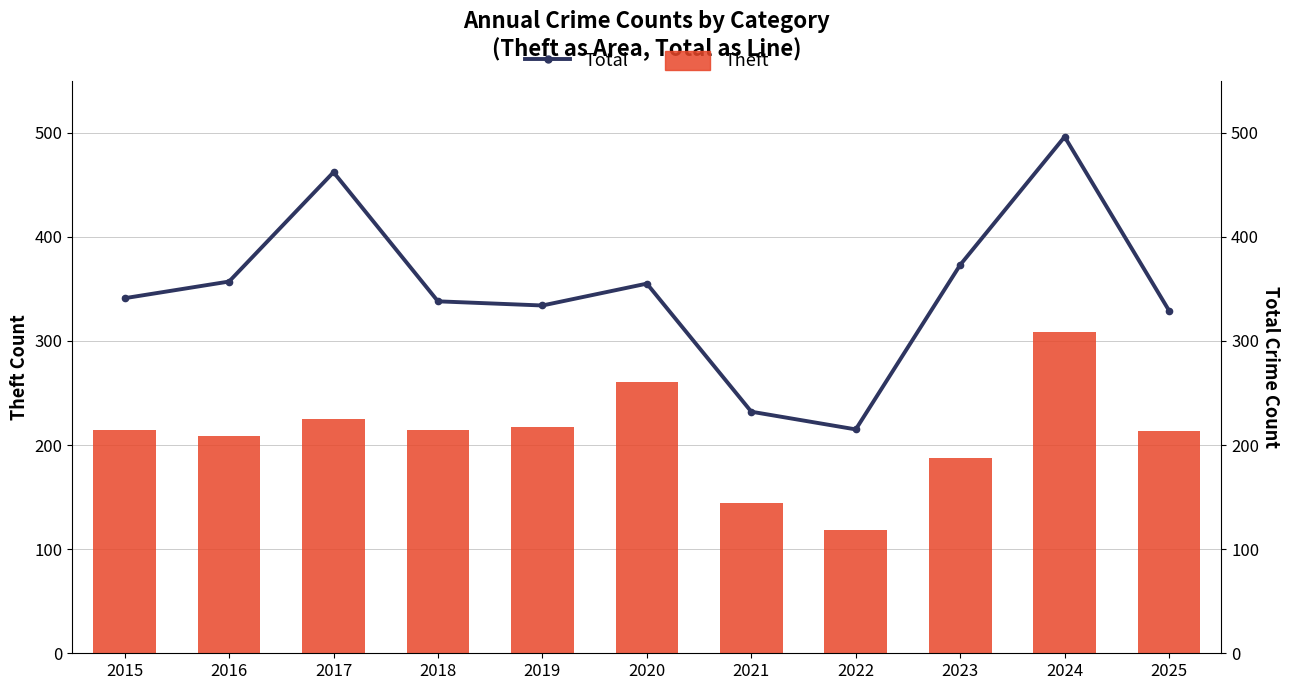

At which category does the chart reach its minimum across all series?

2022